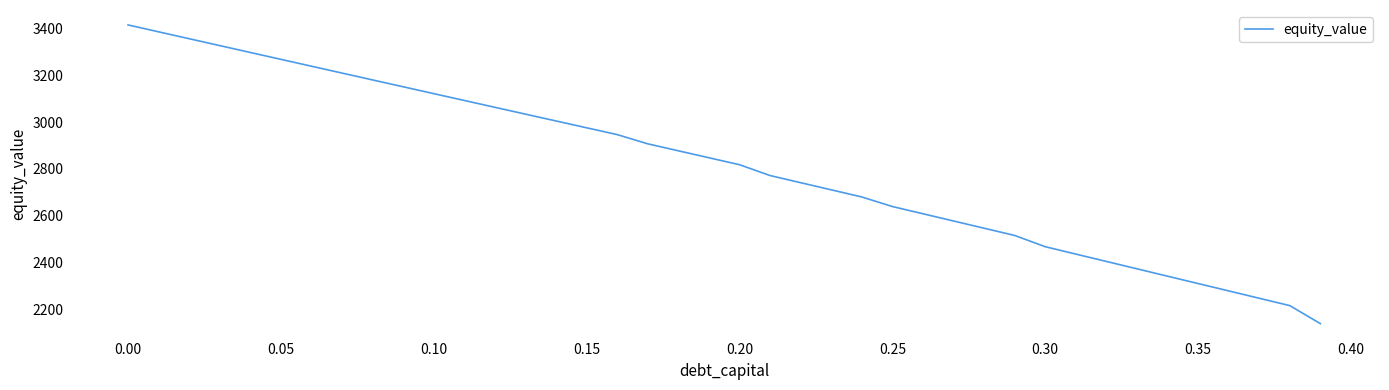

What is the smallest value displayed?

2138.4